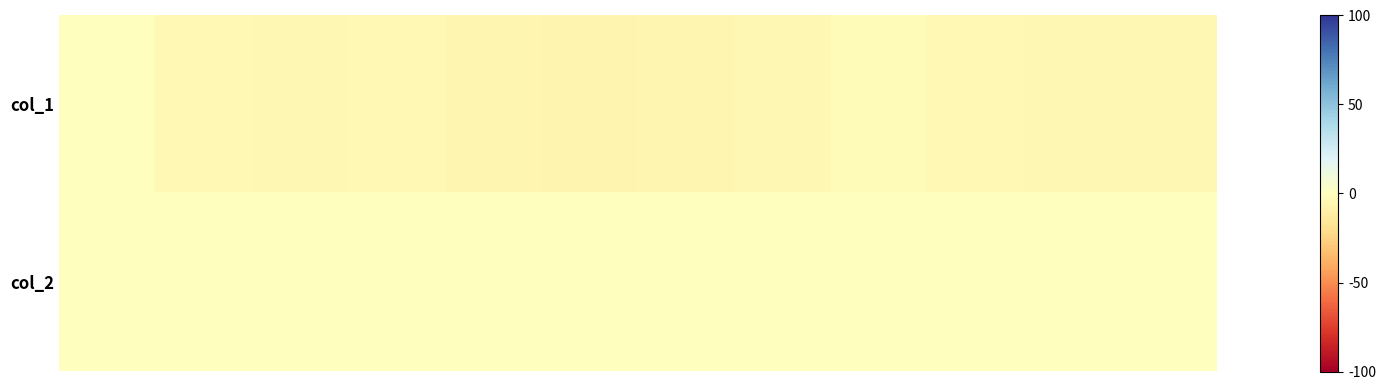

Reading left to right, list all the values displayed in this chart.

col_1: 0	4	5	4	6	7	6	5	3	4	5	5
col_2: 0	0	0	0	0	0	0	0	0	0	0	0